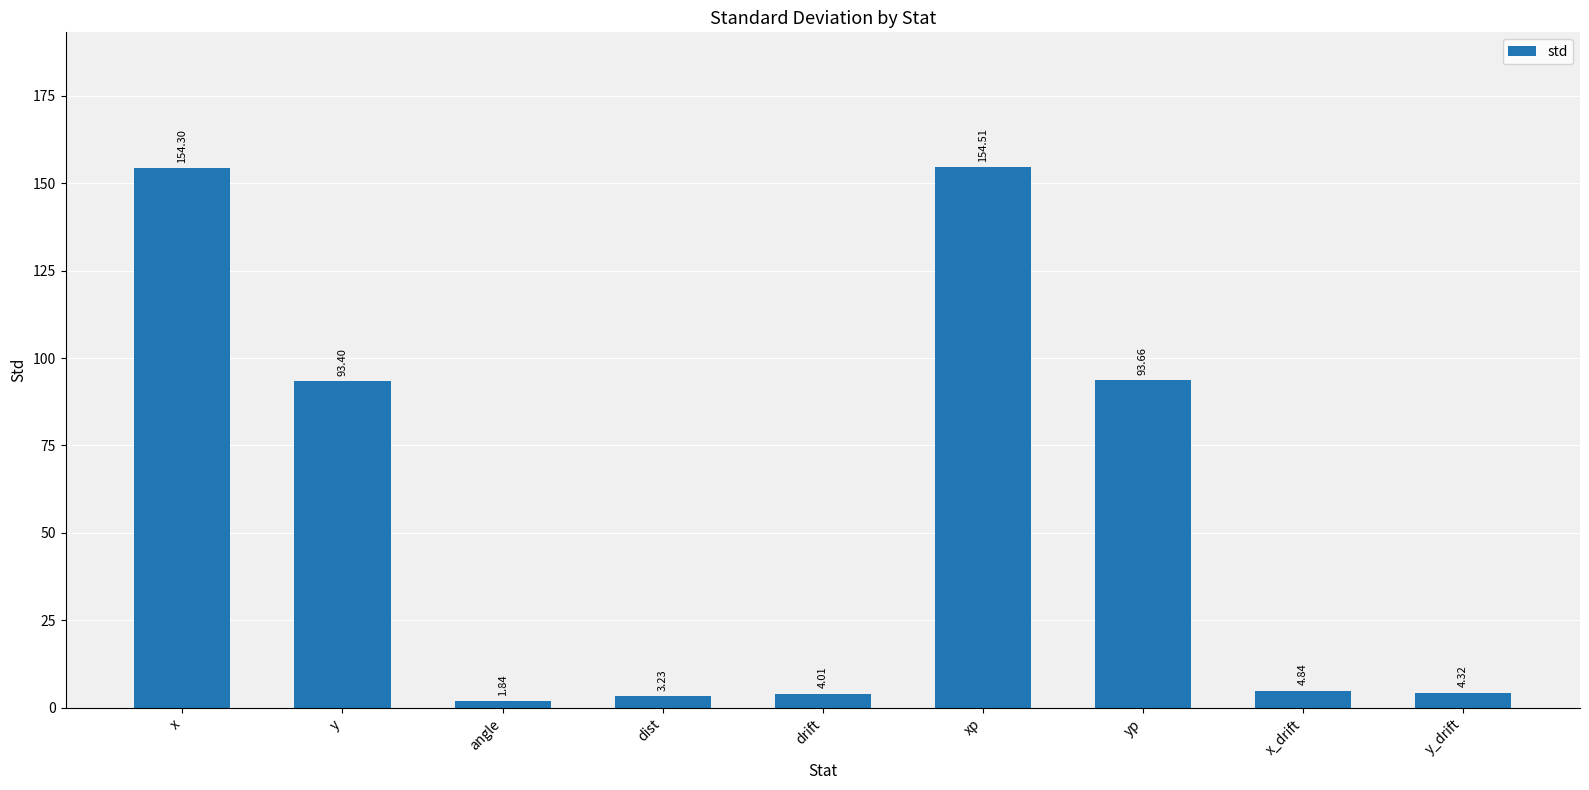

Which label corresponds to the smallest value in the chart?

angle